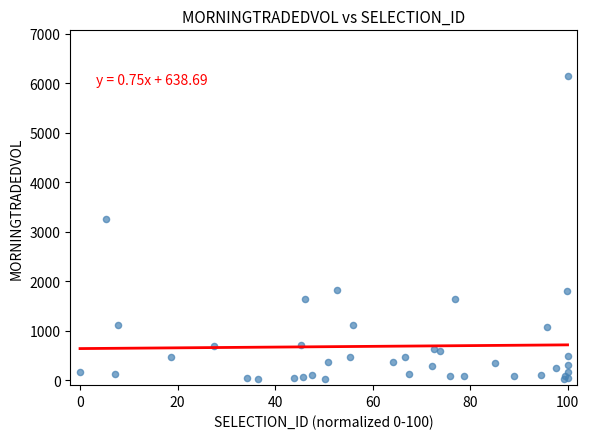

What Y value in the scatter plot is closest to 3081?

3260.5